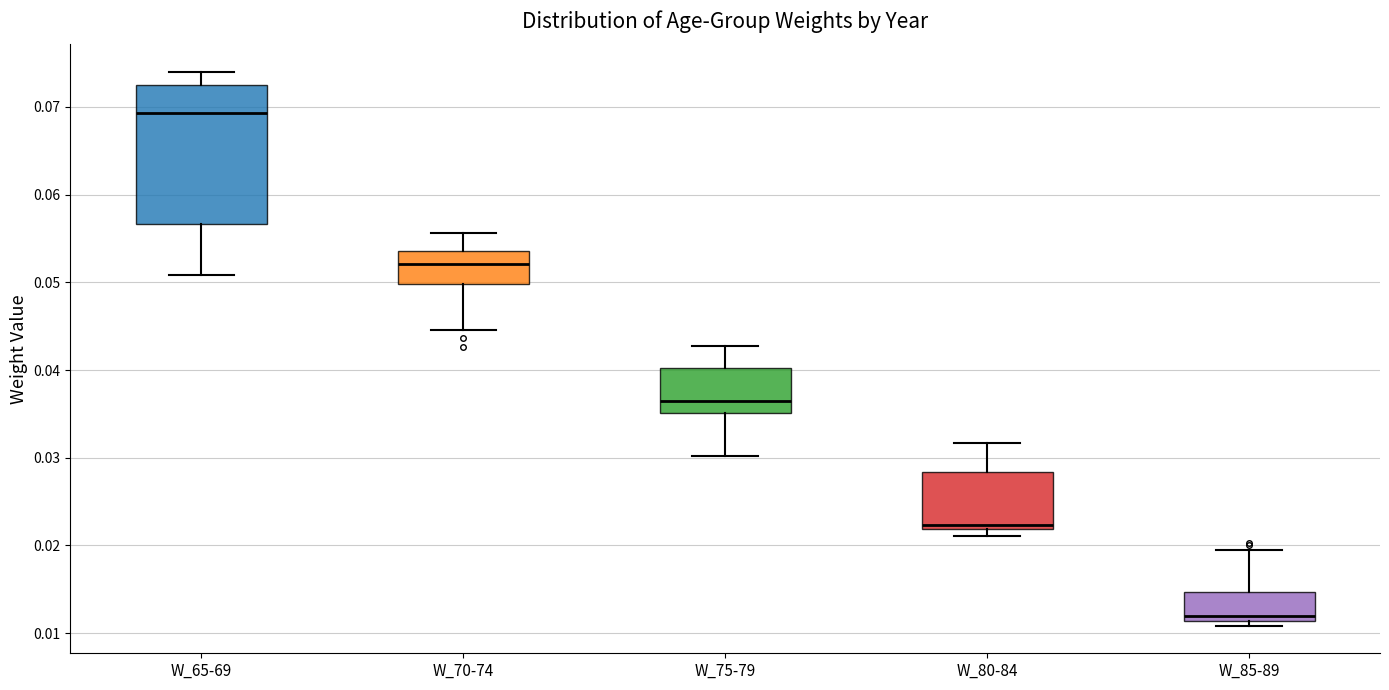

Where is the upper edge of the box for W_80-84 on the y-axis? The values are not printed on the chart, so give them approximately, as read against the axis.

0.028